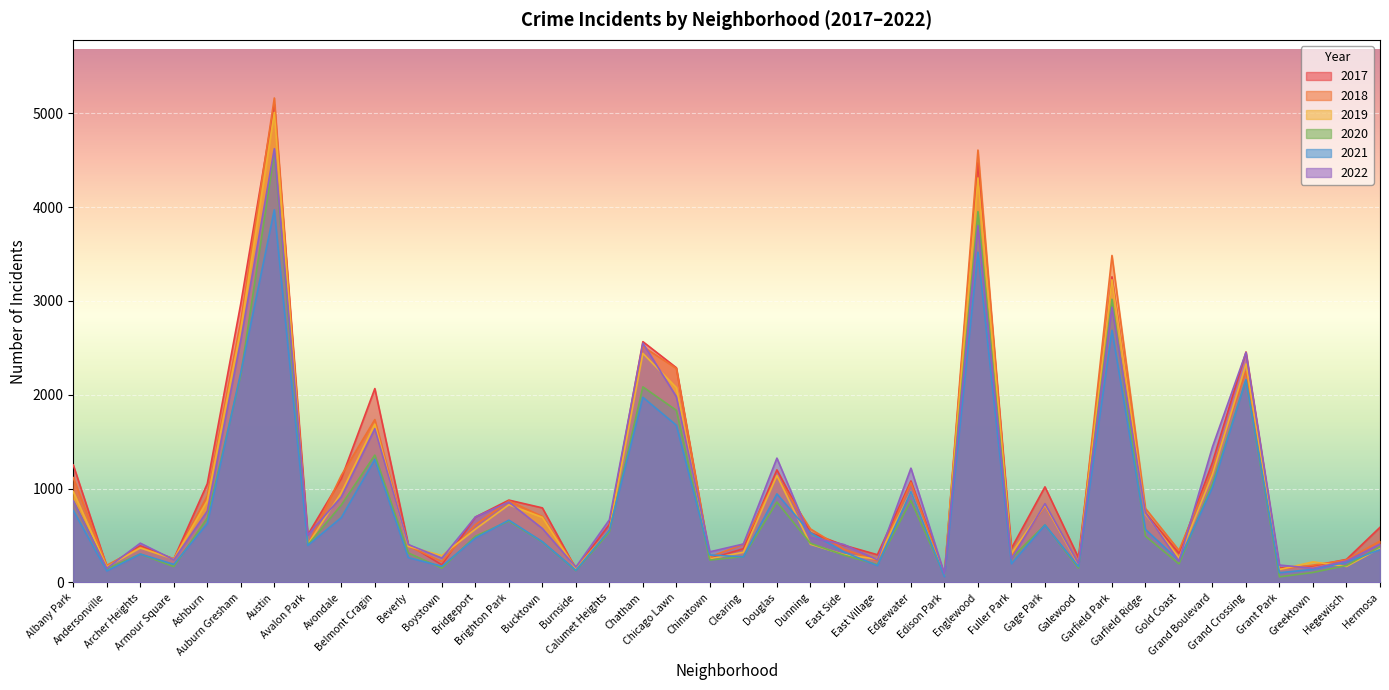

True or false: 2017 and 2020 cross at least once.

False